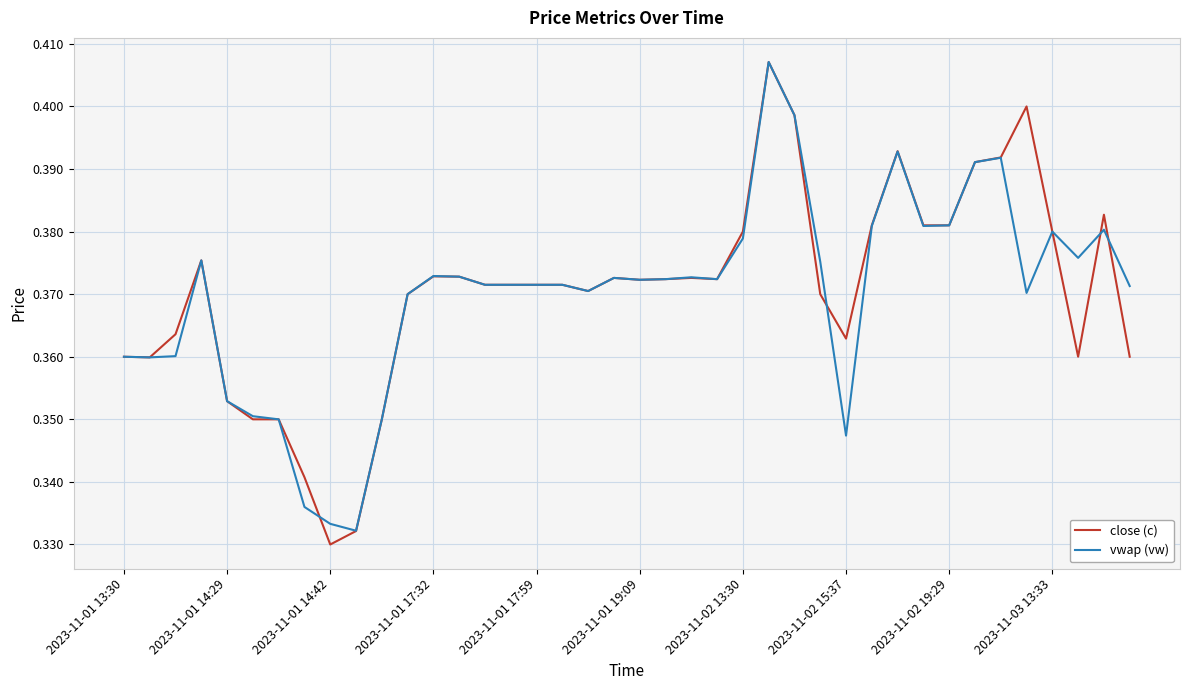

Which series has the widest spread of values?

close (c)